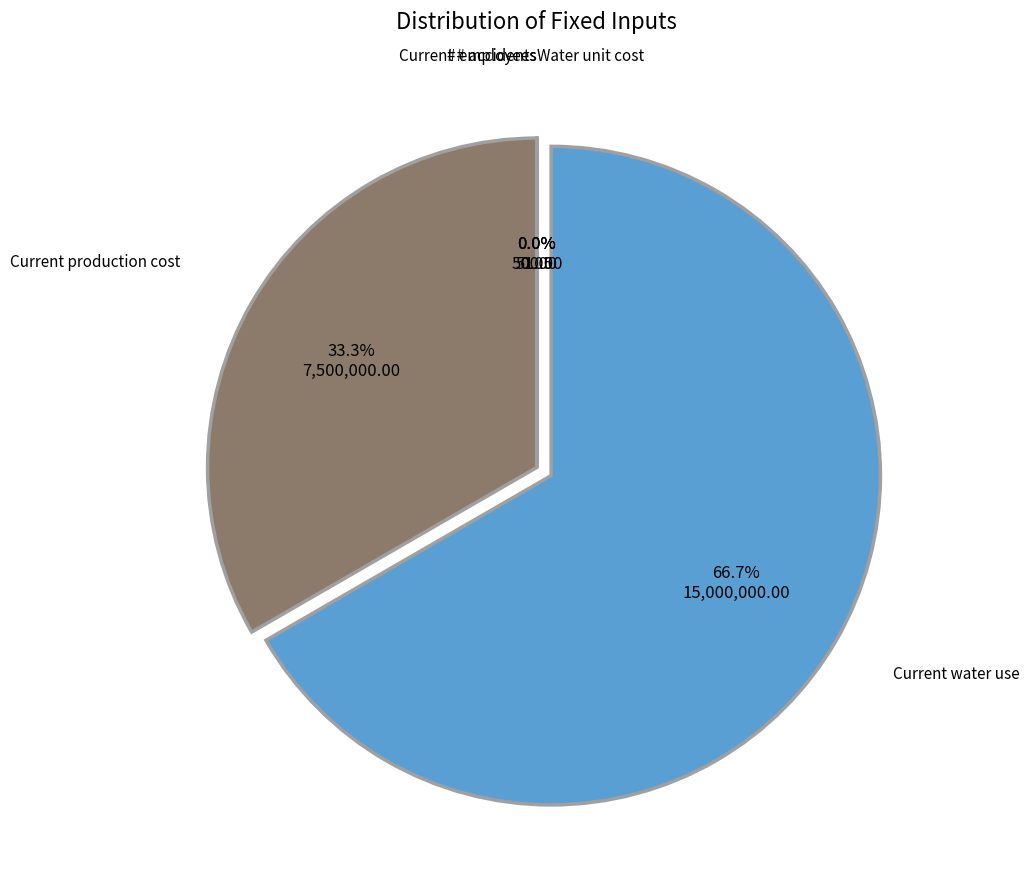

What is the majority slice?

Current water use